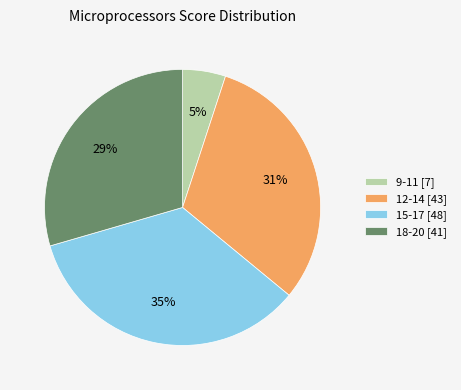

Combined, do 9-11 [7] and 12-14 [43] account for over 50%?

No